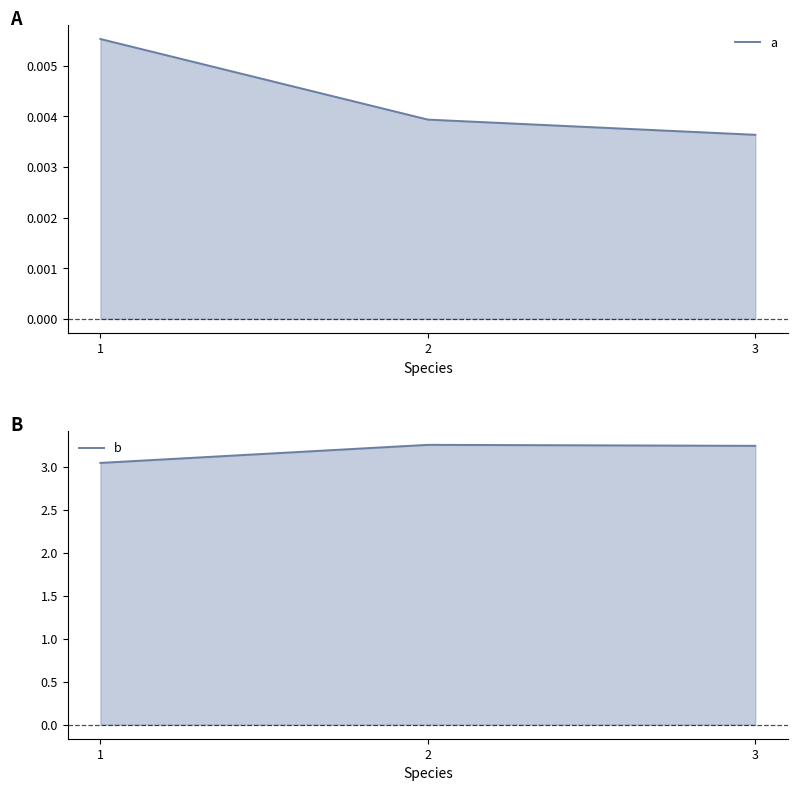

Which category has the highest value in the a series?

1